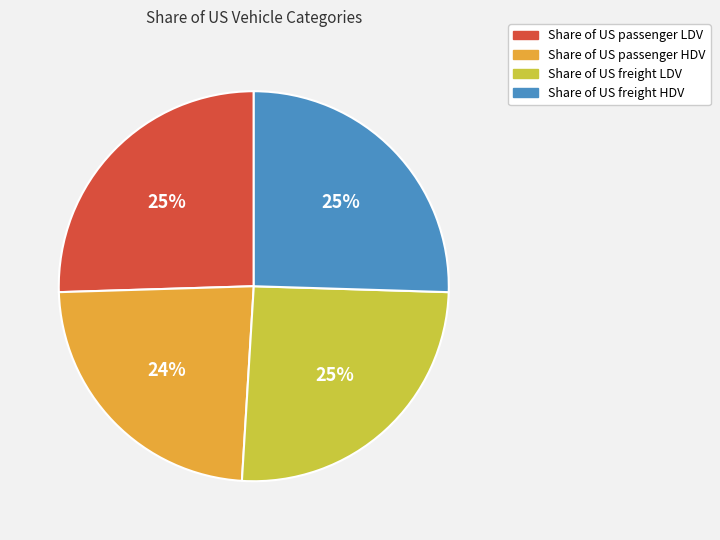

Does Share of US passenger LDV represent more than half of the total?

No